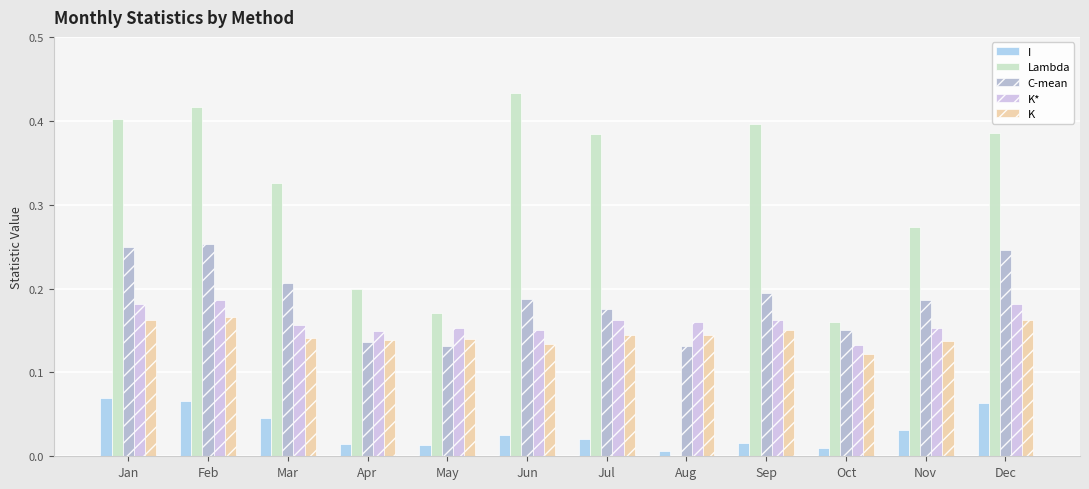

Which label corresponds to the largest value in the chart?

Jun